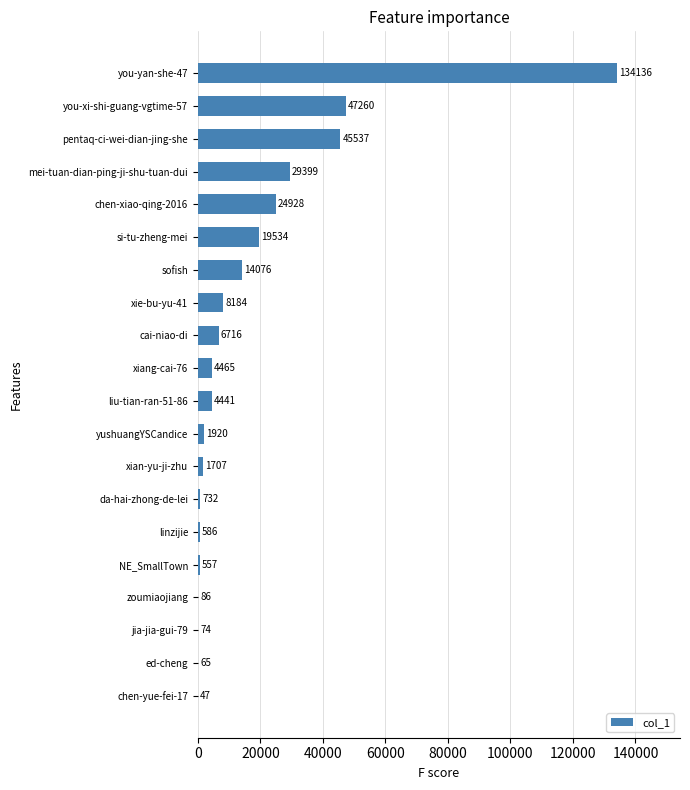

What is the sum of all values?

344450